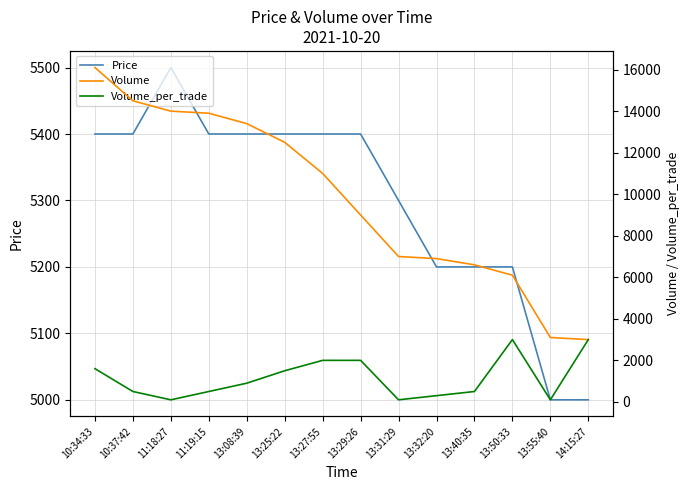

What is the label of the 7th point from the right?

13:29:26